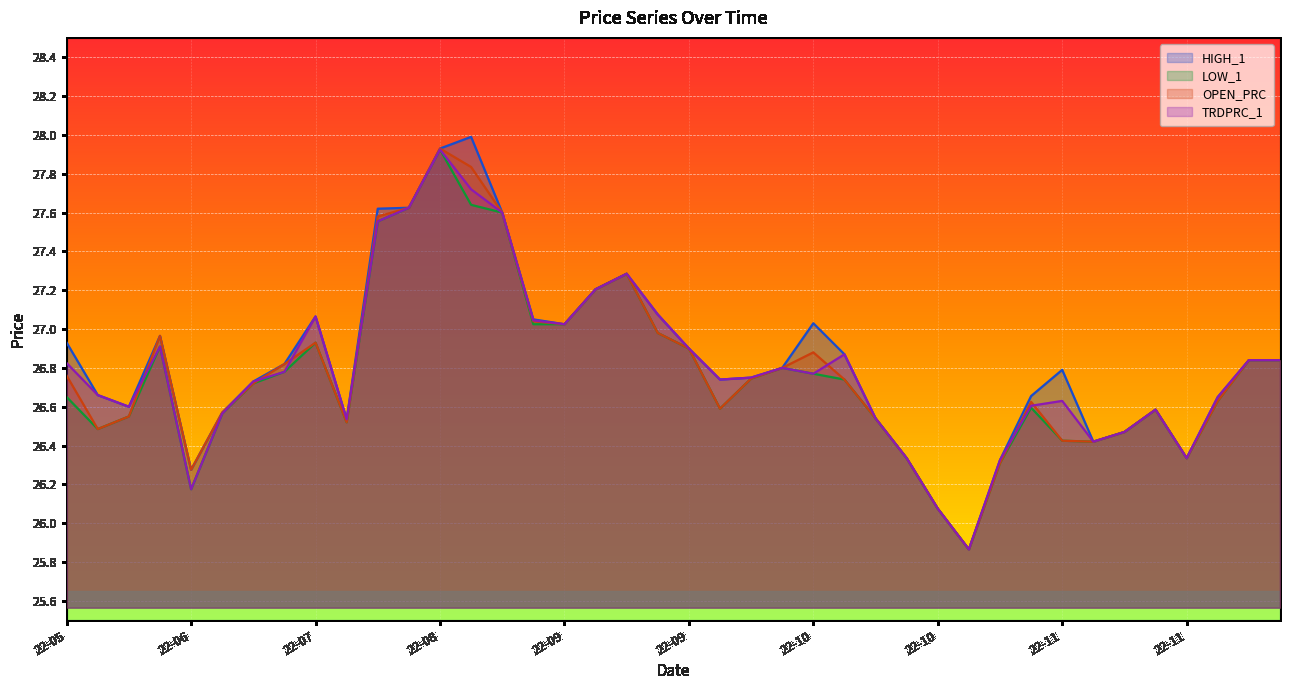

True or false: OPEN_PRC and LOW_1 intersect in this chart.

False